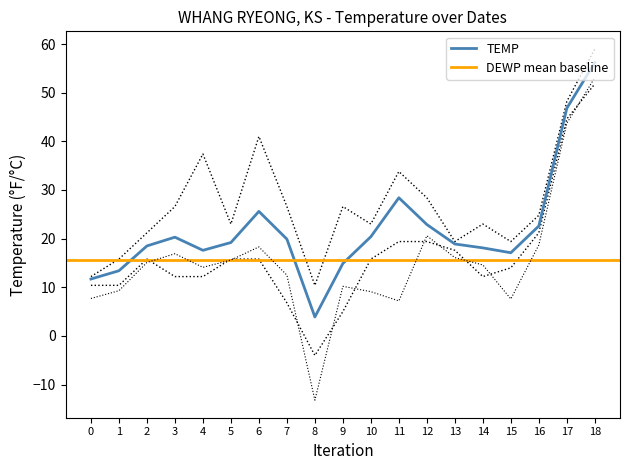

Reading right to left, what are all the values shown in this chart?

TEMP: 56.2	46.8	22.6	17.1	18.1	18.9	22.9	28.4	20.4	14.9	3.9	19.9	25.6	19.2	17.6	20.3	18.5	13.4	11.7
DEWP: 53.1	43.7	18.7	7.6	14.6	16.1	20.6	7.2	9.1	10.2	-13.2	12.5	18.3	15.6	14.1	16.9	15.1	9.3	7.7
MXSPD: 59.0	48.2	24.8	19.4	23.0	19.4	28.4	33.8	23.0	26.6	10.4	26.6	41.0	23.0	37.4	26.6	21.2	15.8	12.2
MIN: 51.8	44.6	21.2	14.0	12.2	17.6	19.4	19.4	15.8	5.0	-4.0	6.8	15.8	15.8	12.2	12.2	15.8	10.4	10.4